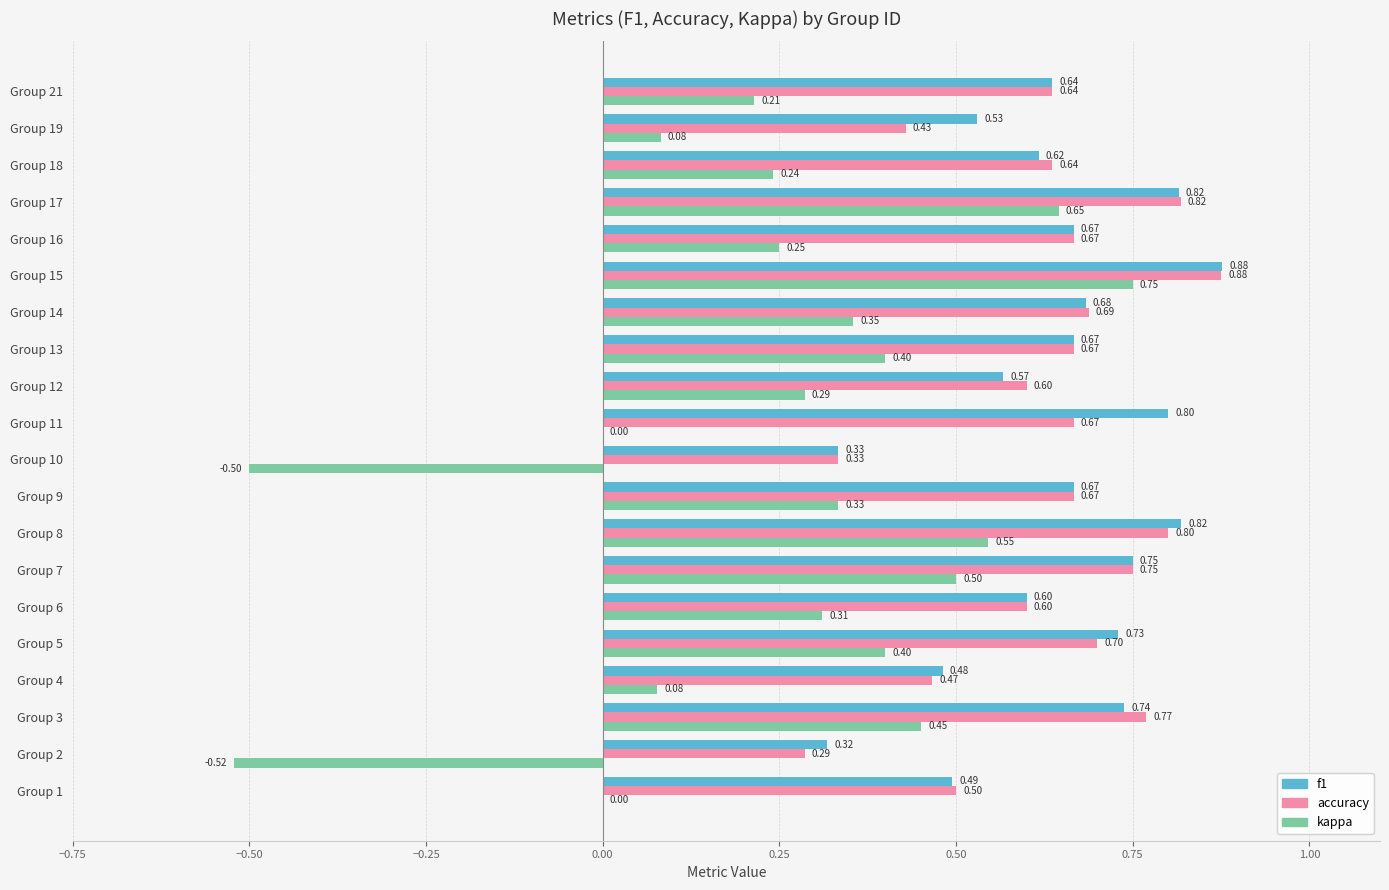

Which series changed the most between Group 2 and Group 3?

kappa